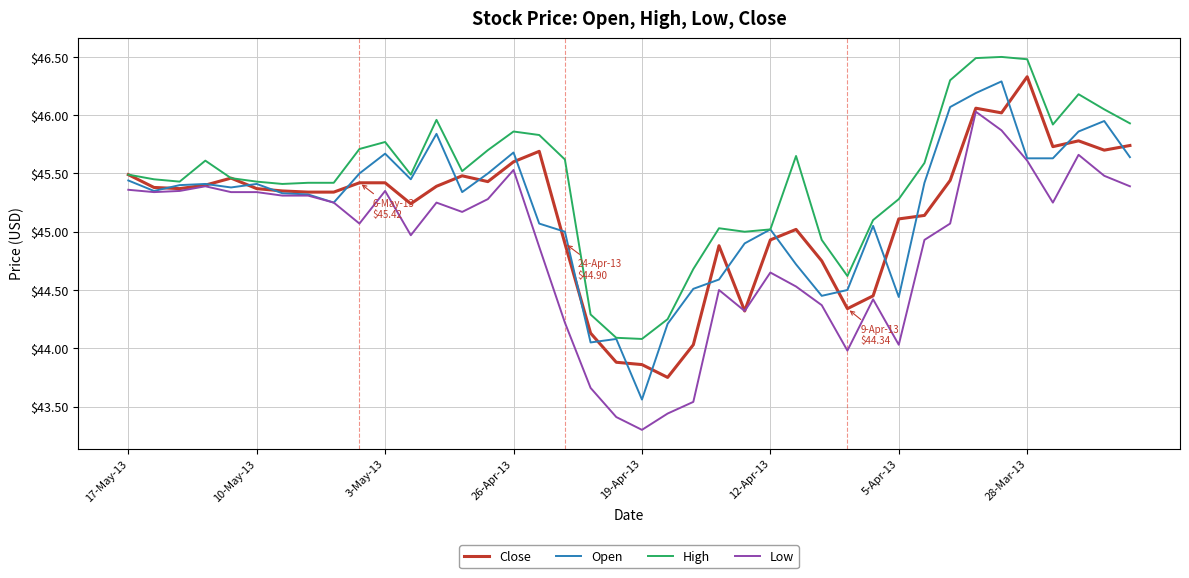

Count the number of categories in the chart.

40